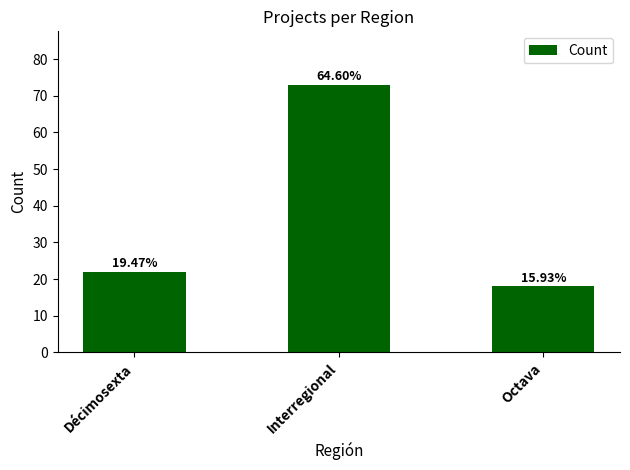

Are the bars horizontal?

No